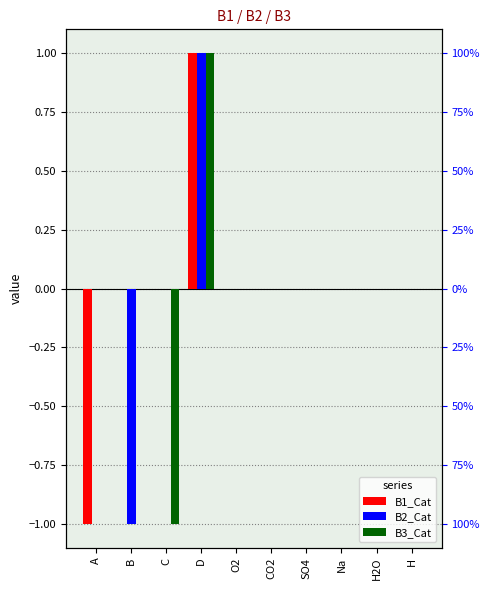

Which category has the highest value across all series?

D